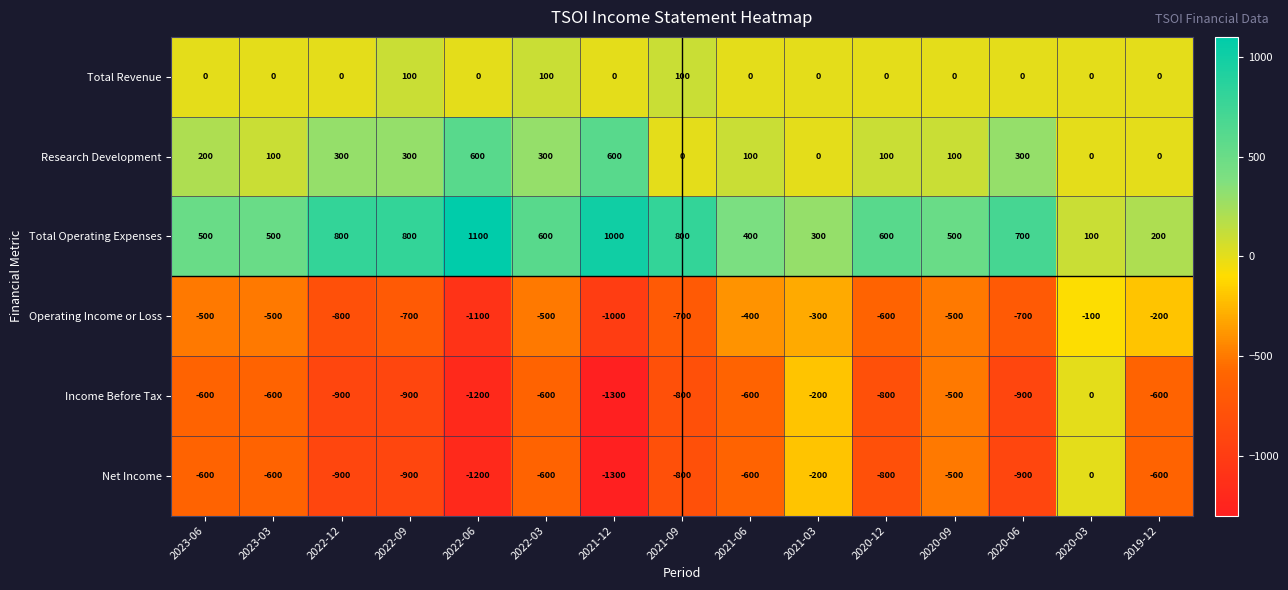

The Total Revenue series shows -30 at 2021-06. True or false?

False